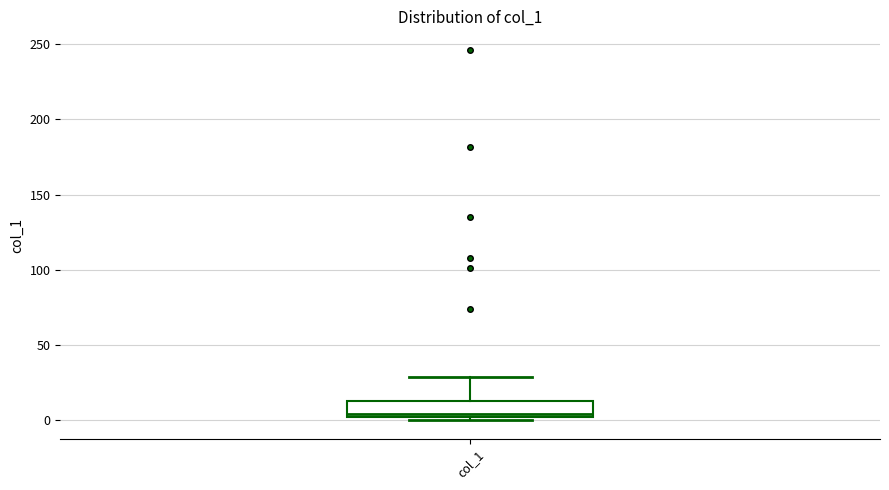

Read this box plot against the y-axis: the position of the median line, the range covered by the box, and the ends of both whiskers. The values are not printed on the chart, so give them approximately, as read against the axis.

median 5, box 0 to 15, whiskers 0 (just below the box's lower edge) to 30